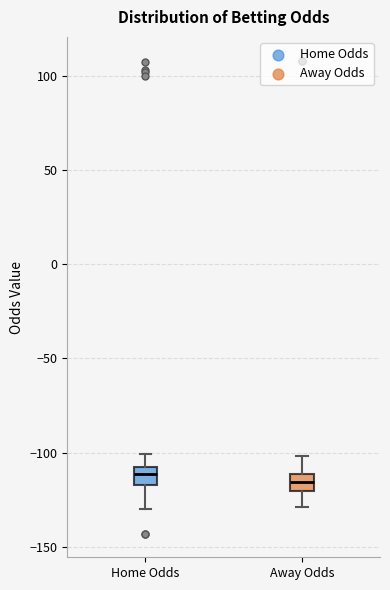

Reading left to right, read every box against the y-axis: the position of its median line, the range the box covers, and the ends of its whiskers. The values are not printed on the chart, so give them approximately, as read against the axis.

Home Odds: median -110 (inside the box), box -115 to -110, whiskers -130 to -100
Away Odds: median -115, box -120 to -110, whiskers -130 to -100